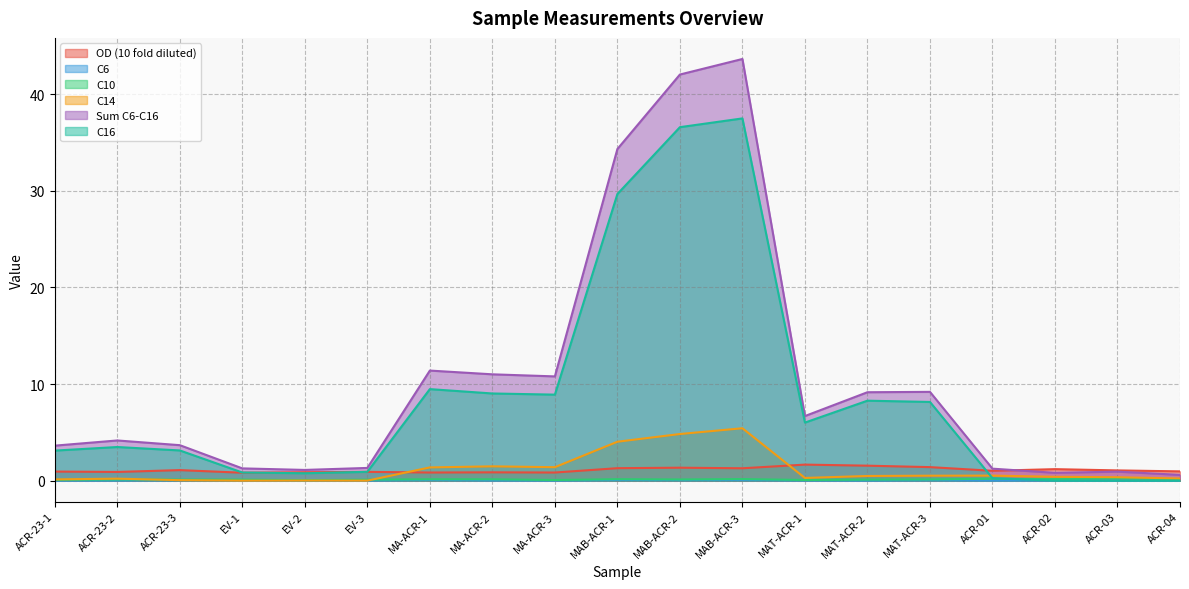

Count the number of data series in this chart.

6